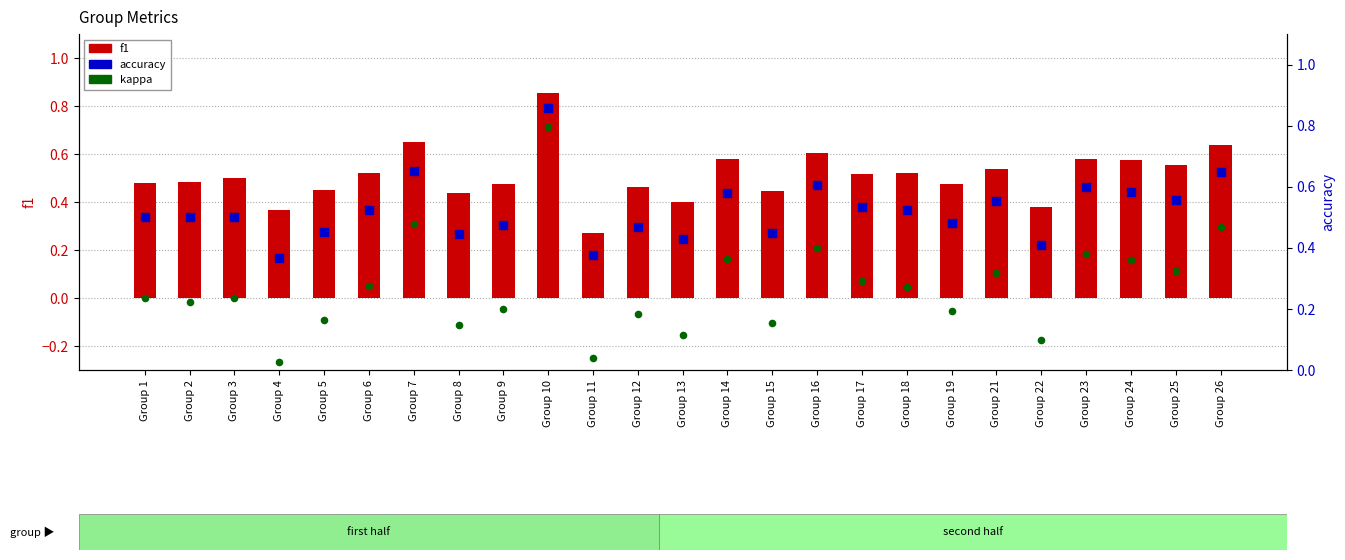

Which series contains the highest Y value?

accuracy